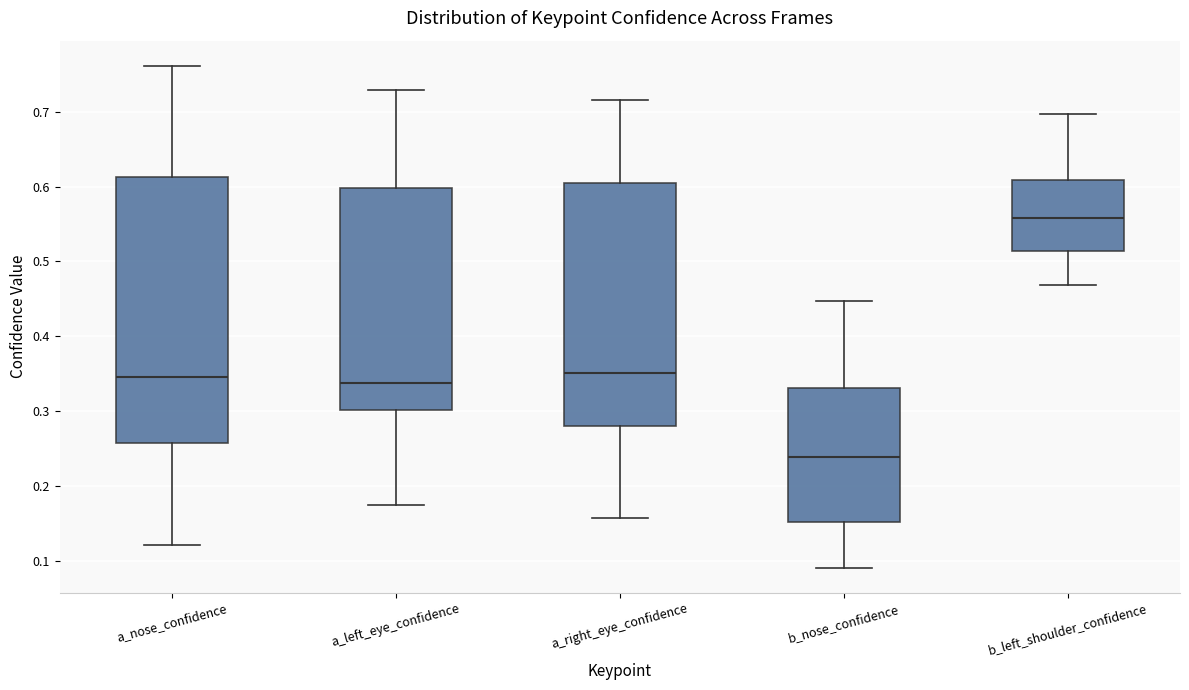

Where does the lower whisker of the box for a_nose_confidence end on the y-axis? The values are not printed on the chart, so give them approximately, as read against the axis.

0.12